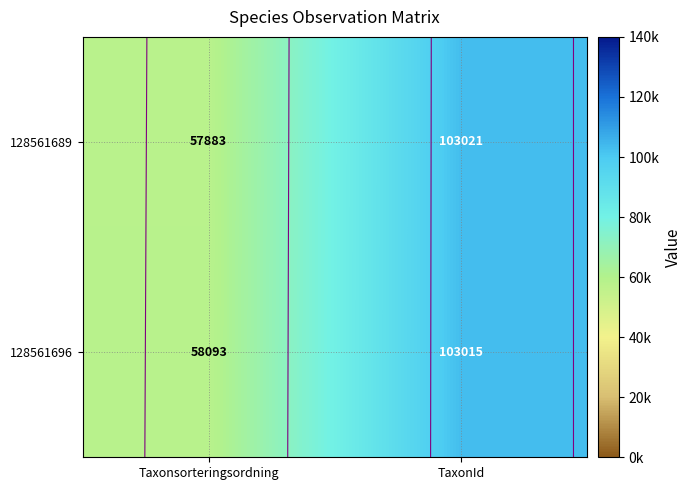

At which category is the sum across all series the highest?

TaxonId